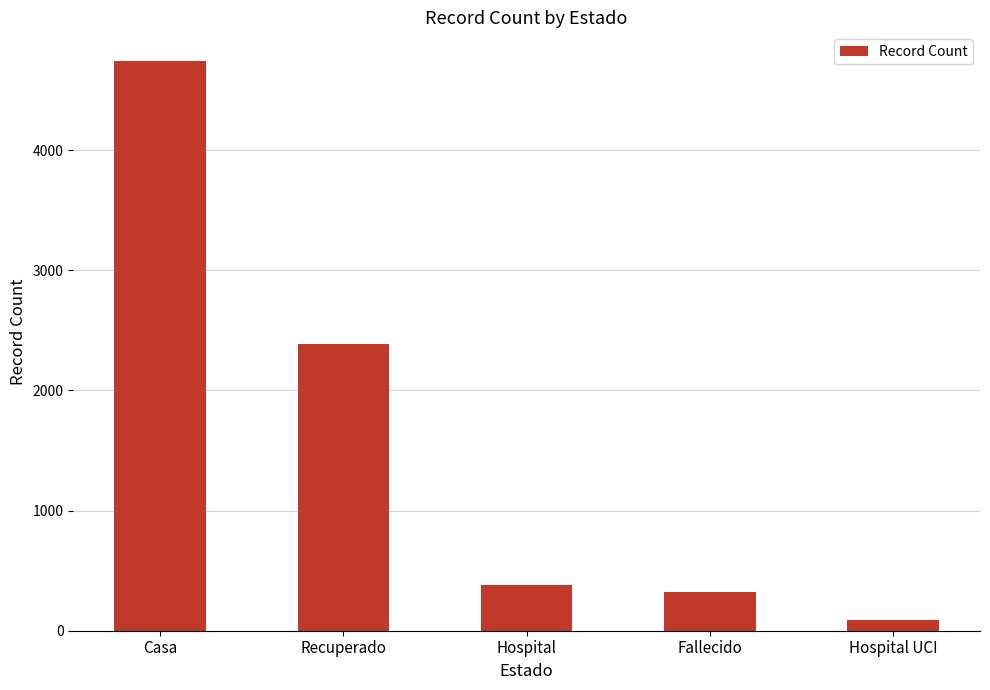

What is the minimum value shown in the chart?

86